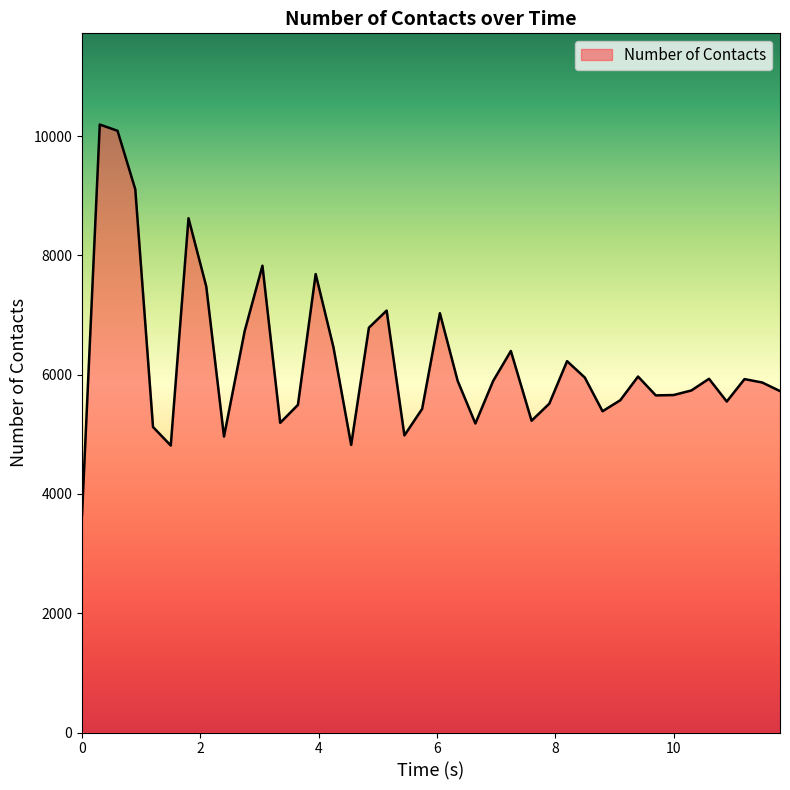

What is the difference between the maximum and minimum values?

6544